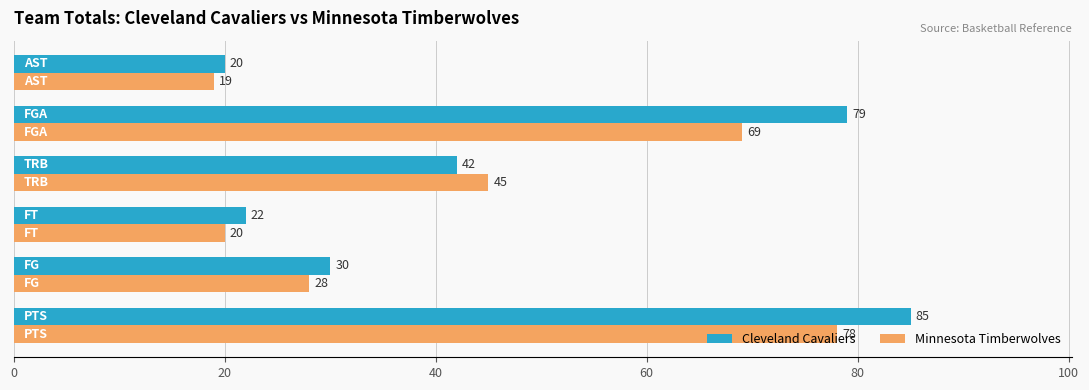

What is the greatest value displayed?

85